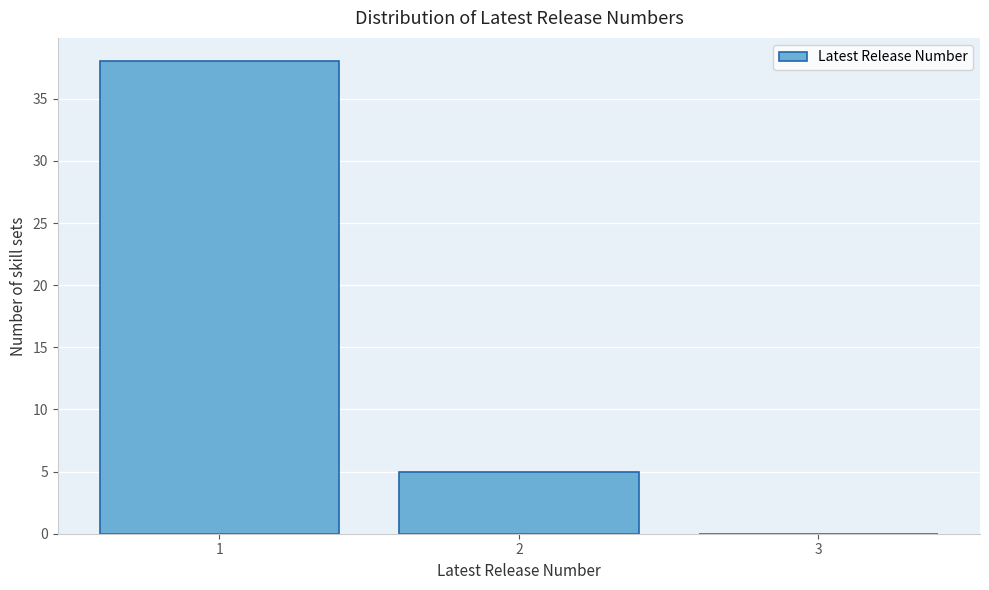

Reading left to right, transcribe this chart: for each bar, give the range it covers on the x-axis and its height. The values are not printed on the chart, so give them approximately, as read against the axis.

0.5 to 1.5: 38
1.5 to 2.5: 5
2.5 to 3.5: 0